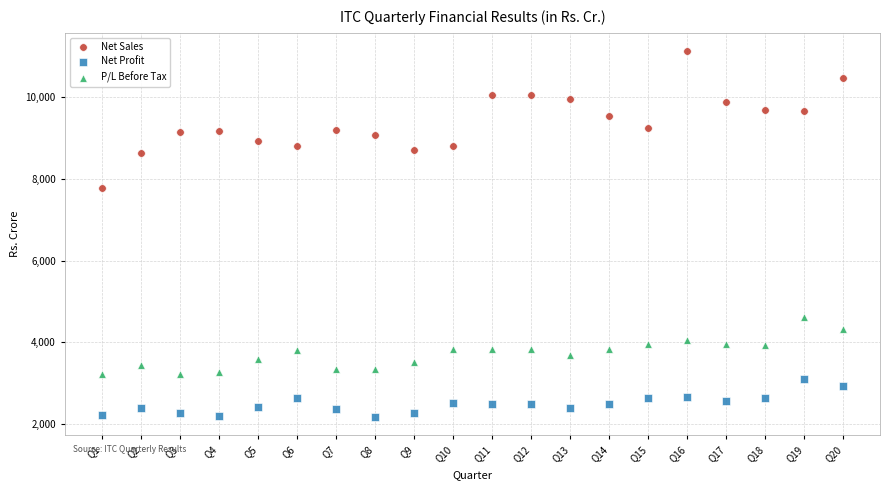

Across all series, what Y value is closest to 6645?

7775.8